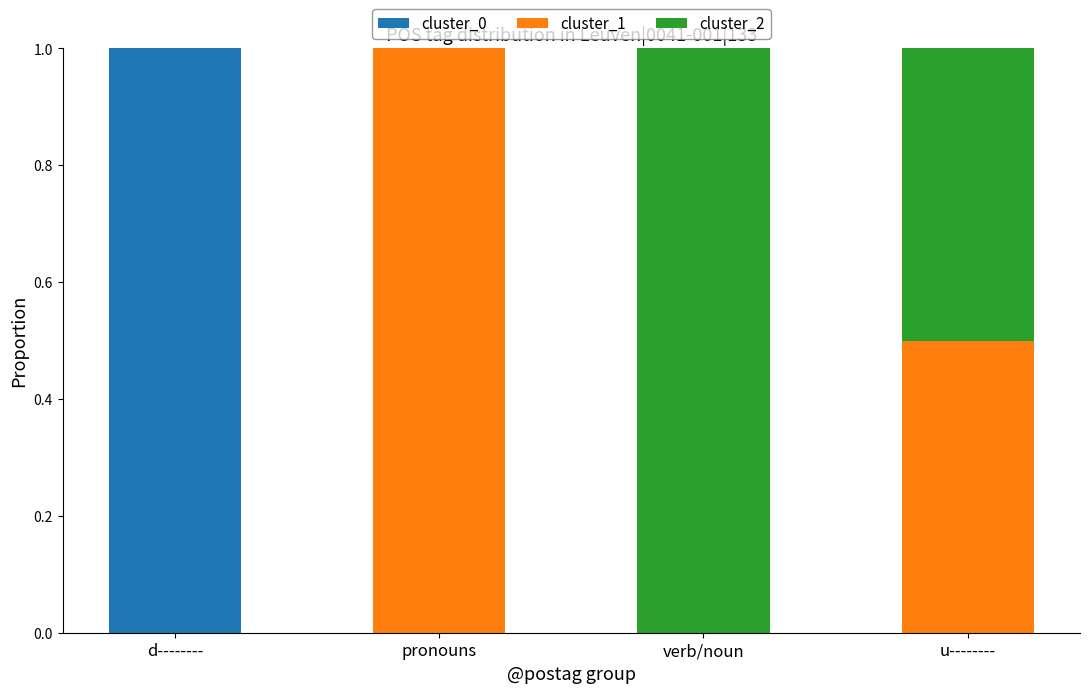

True or false: cluster_0 has a value of 0.0 at u--------.

True